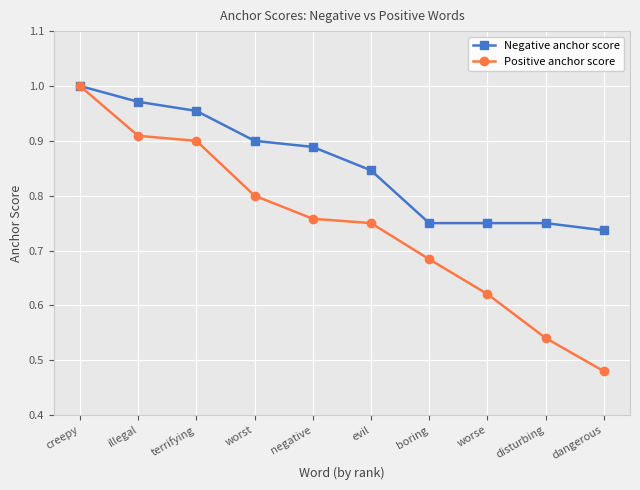

What is the label of the 2nd point from the right?

disturbing